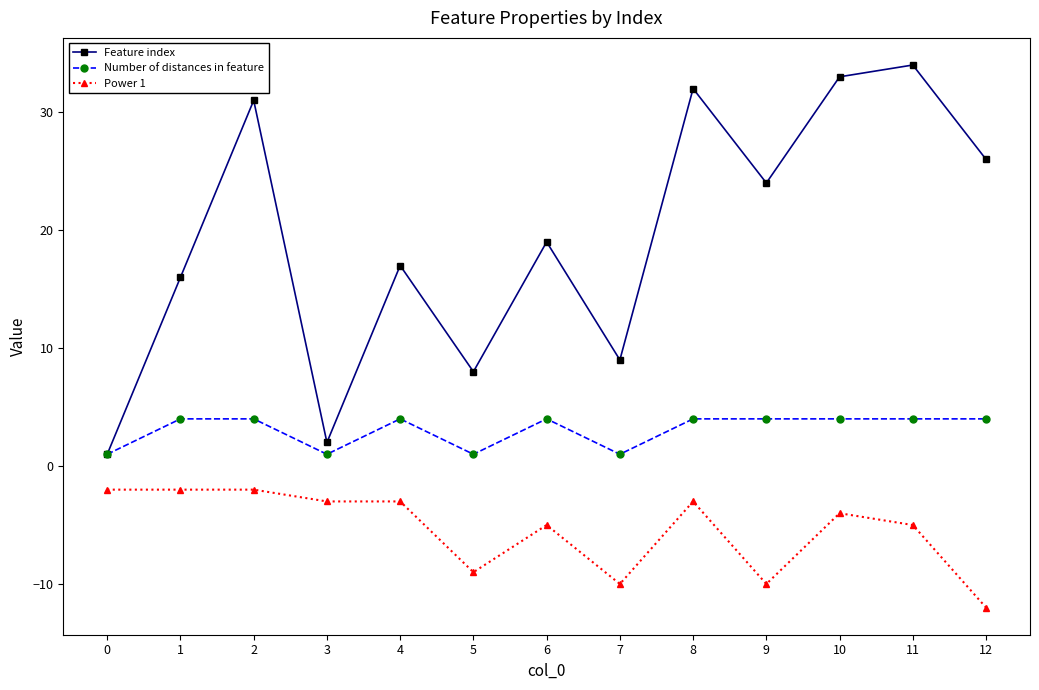

True or false: Power 1 has a value of -9 at 5.

True